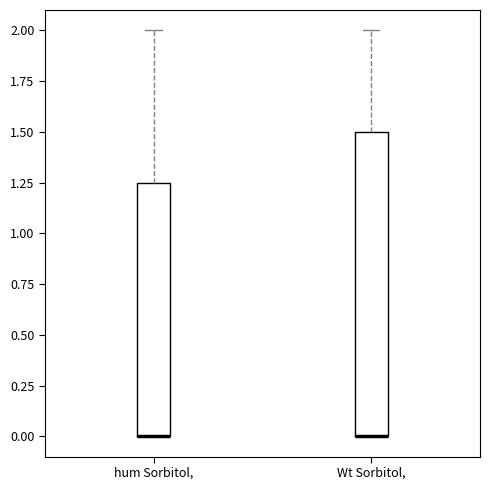

Reading left to right, read every box against the y-axis: the position of its median line, the range the box covers, and the ends of its whiskers. The values are not printed on the chart, so give them approximately, as read against the axis.

hum Sorbitol,: median 0.00 (drawn on the box's lower edge), box 0.00 to 1.25, whiskers 0.00 to 2.00
Wt Sorbitol,: median 0.00 (drawn on the box's lower edge), box 0.00 to 1.50, whiskers 0.00 to 2.00